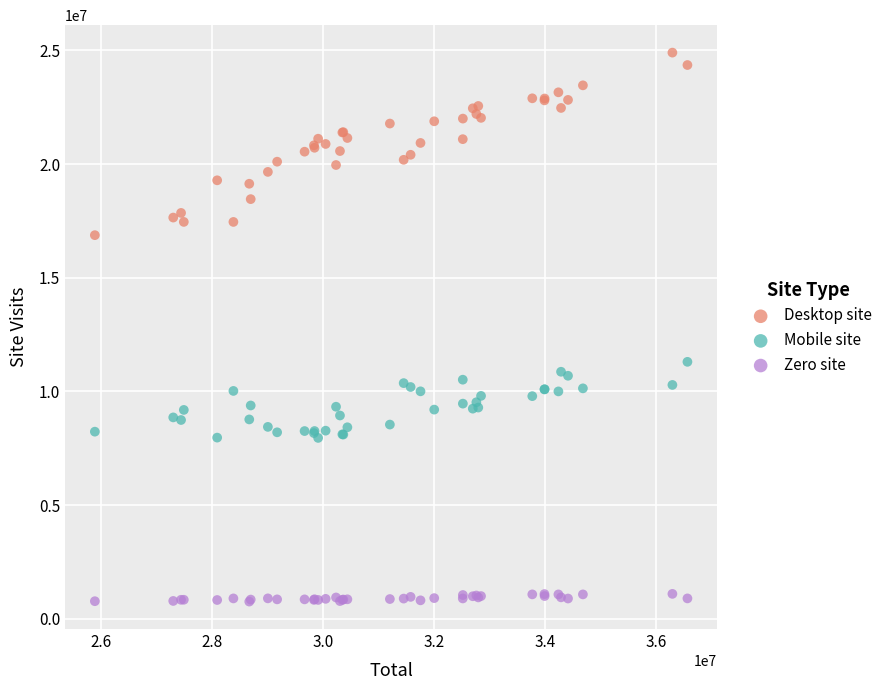

Across all series, what Y value is closest to 12831045?

11303787